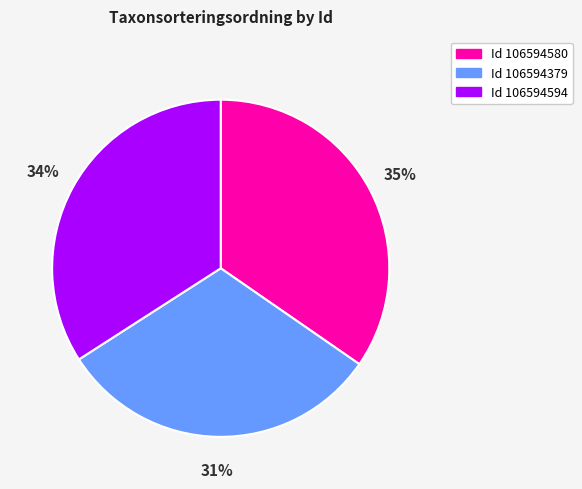

Count the number of slices in the pie.

3